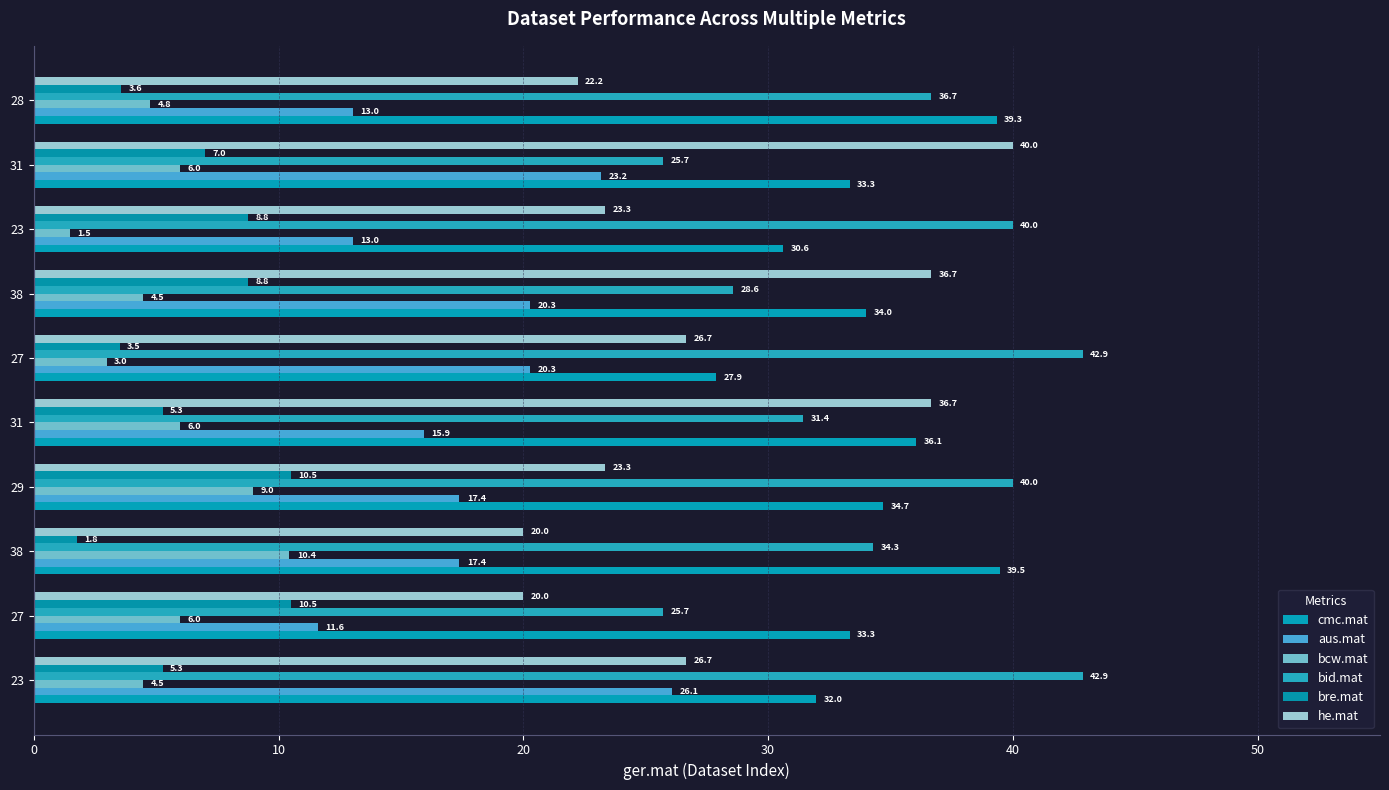

How many data points in bid.mat are above 36?

5